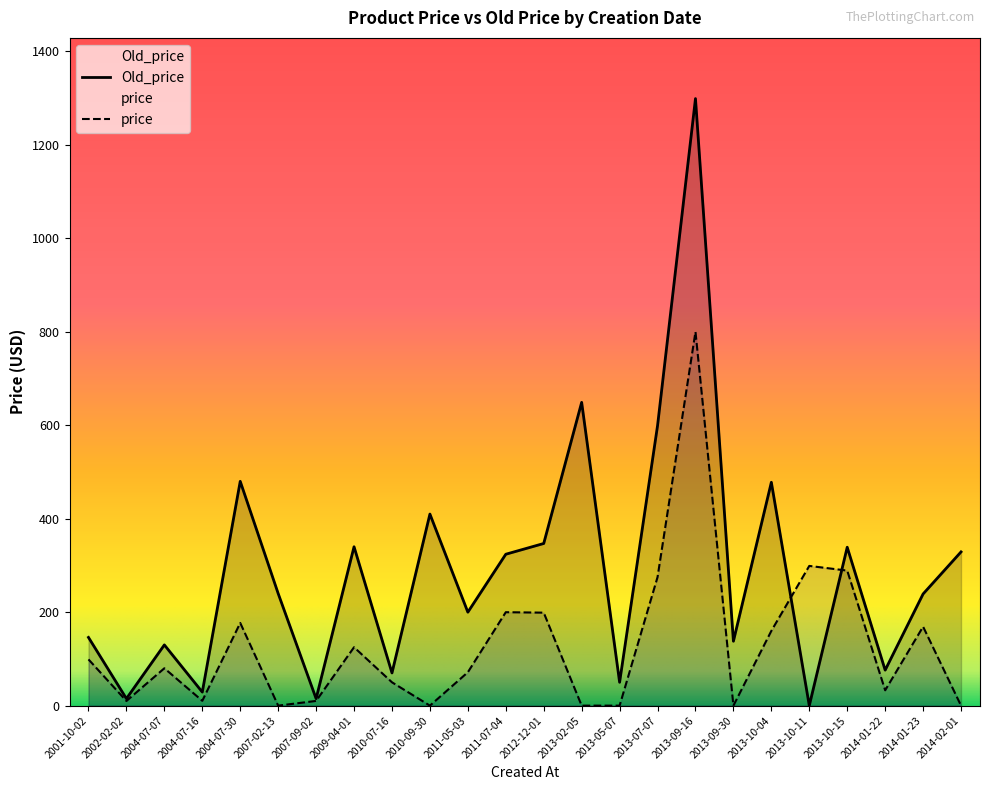

Reading left to right, list all the values displayed in this chart.

price: 99.0	9.9	80.0	10.3	177.0	0.0	10.1	125.0	50.0	0.0	71.5	199.9	199.0	0.0	0.0	275.0	800.0	0.0	160.0	299.0	289.0	32.9	169.0	0.0
Old_price: 146.0	15.0	130.0	29.0	480.0	240.0	15.0	340.0	70.0	409.9	200.0	324.0	347.0	649.0	50.0	599.0	1299.0	137.8	478.0	0.0	339.0	76.0	239.0	329.0